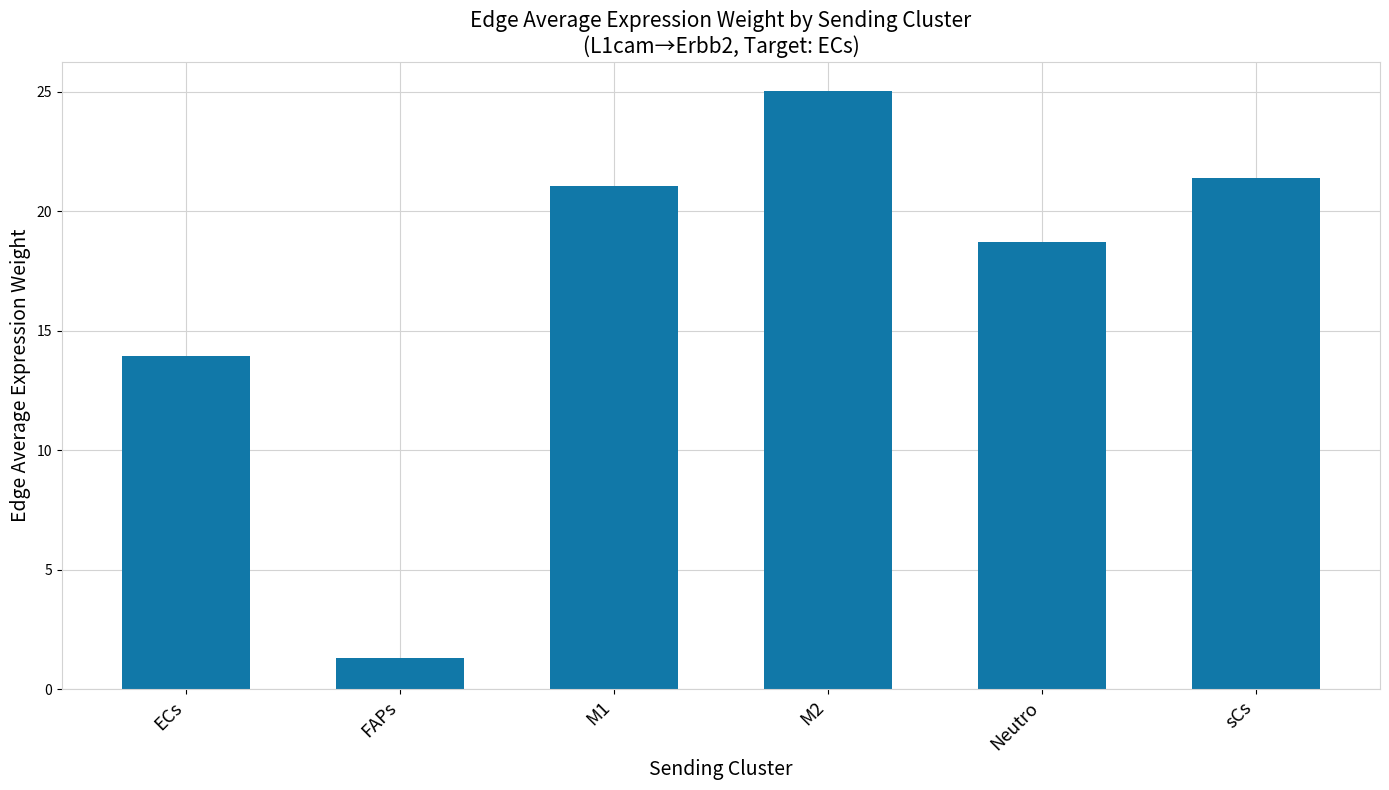

What is the change in value from M1 to sCs?

+0.3